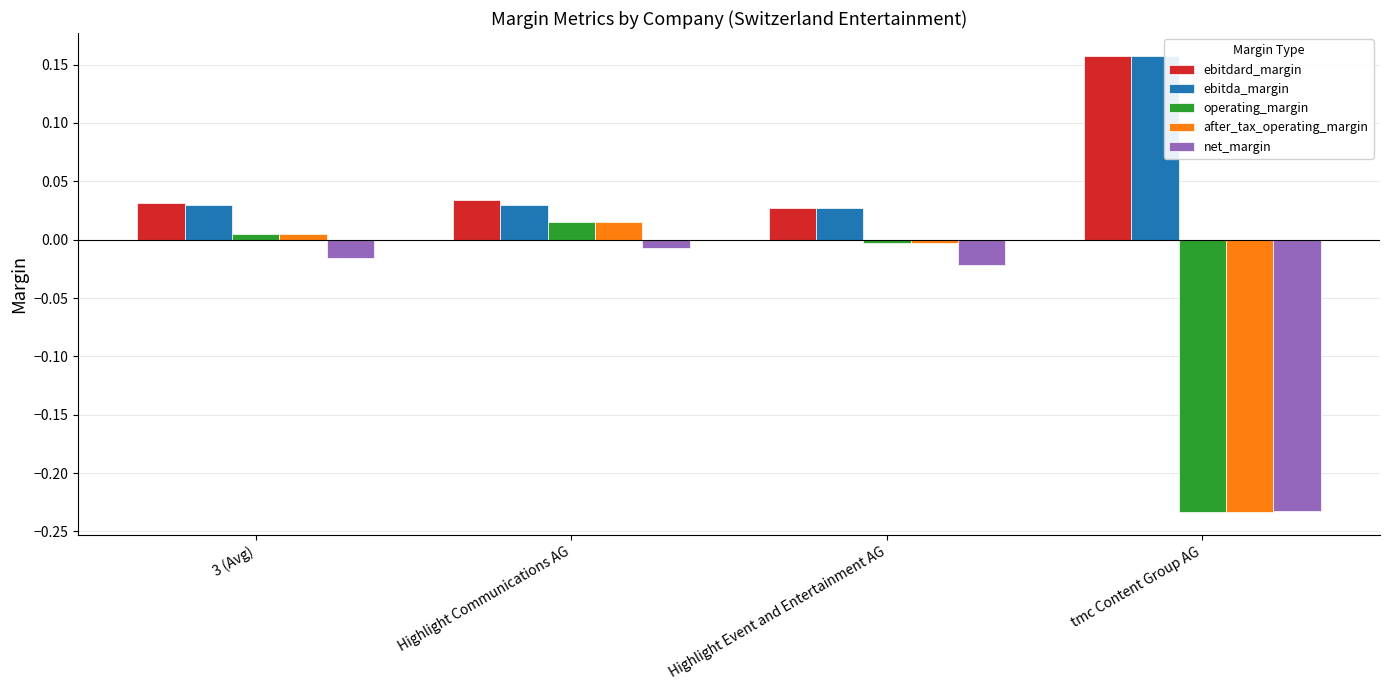

How many bars are there in total?

20